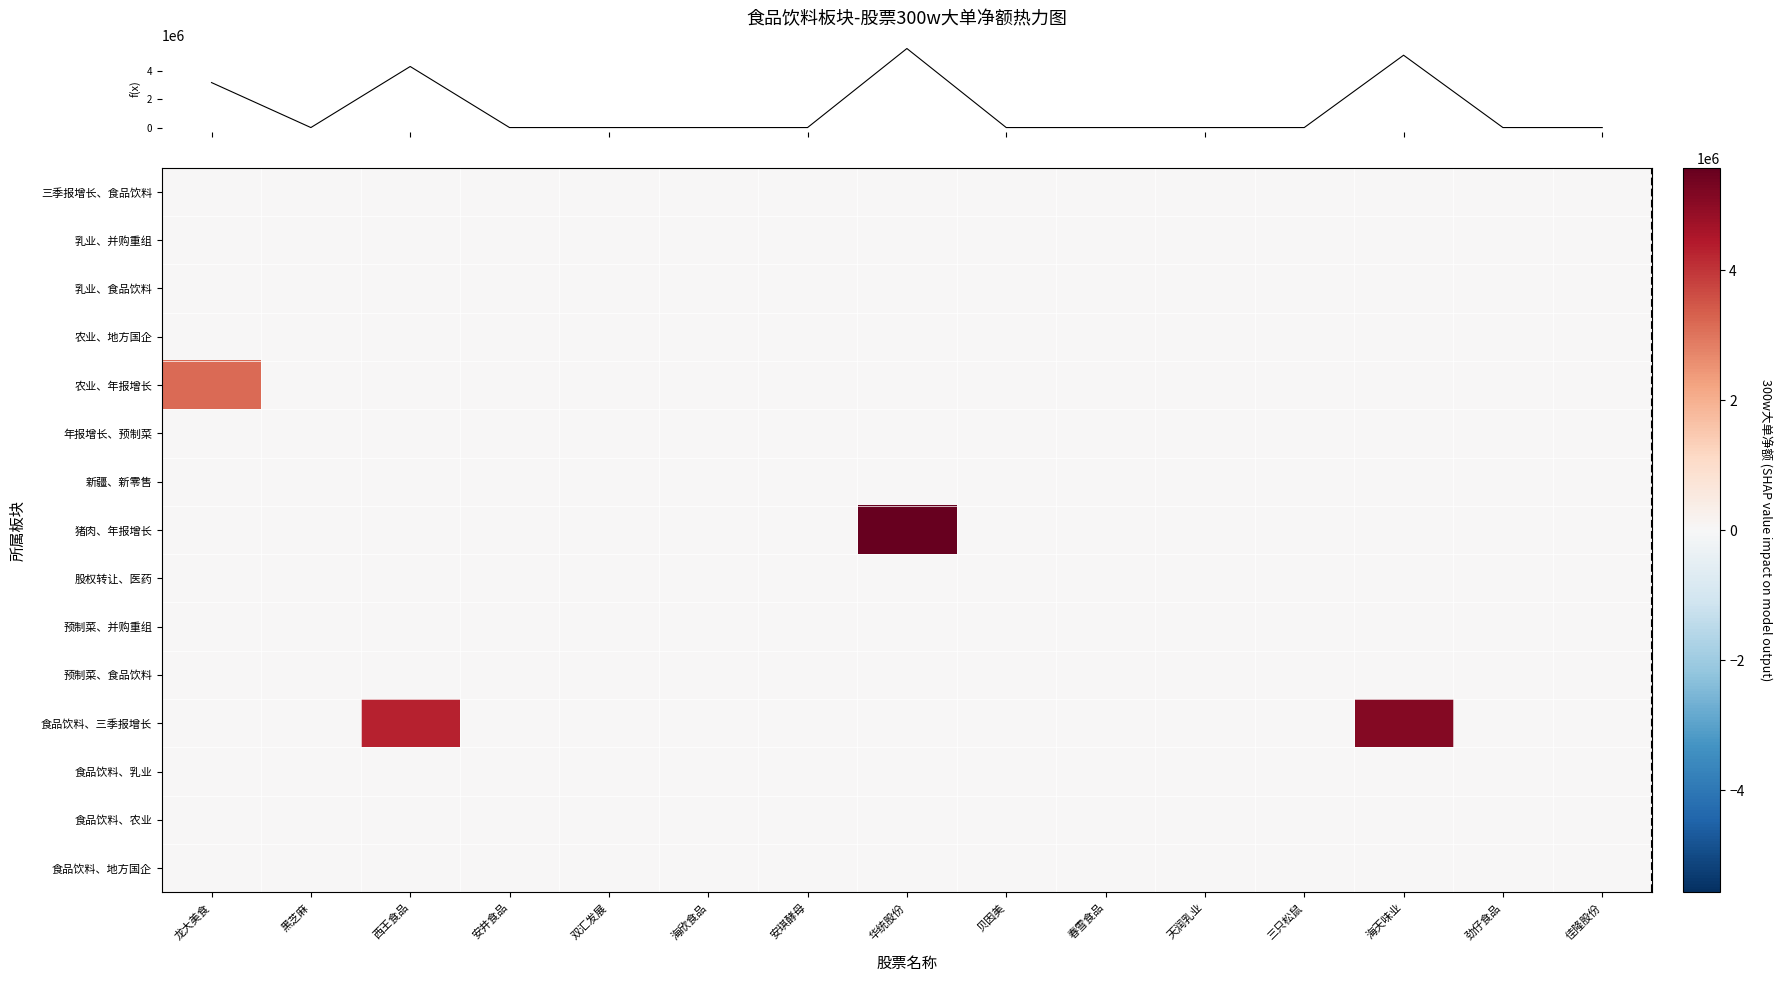

Reading left to right, list all the values displayed in this chart.

row_0: 0	0	0	0	0	0	0	0	0	0	0	0	0	0	0
row_1: 0	0	0	0	0	0	0	0	0	0	0	0	0	0	0
row_2: 0	0	0	0	0	0	0	0	0	0	0	0	0	0	0
row_3: 0	0	0	0	0	0	0	0	0	0	0	0	0	0	0
row_4: 3171546	0	0	0	0	0	0	0	0	0	0	0	0	0	0
row_5: 0	0	0	0	0	0	0	0	0	0	0	0	0	0	0
row_6: 0	0	0	0	0	0	0	0	0	0	0	0	0	0	0
row_7: 0	0	0	0	0	0	0	5574068	0	0	0	0	0	0	0
row_8: 0	0	0	0	0	0	0	0	0	0	0	0	0	0	0
row_9: 0	0	0	0	0	0	0	0	0	0	0	0	0	0	0
row_10: 0	0	0	0	0	0	0	0	0	0	0	0	0	0	0
row_11: 0	0	4305599	0	0	0	0	0	0	0	0	0	5100639	0	0
row_12: 0	0	0	0	0	0	0	0	0	0	0	0	0	0	0
row_13: 0	0	0	0	0	0	0	0	0	0	0	0	0	0	0
row_14: 0	0	0	0	0	0	0	0	0	0	0	0	0	0	0